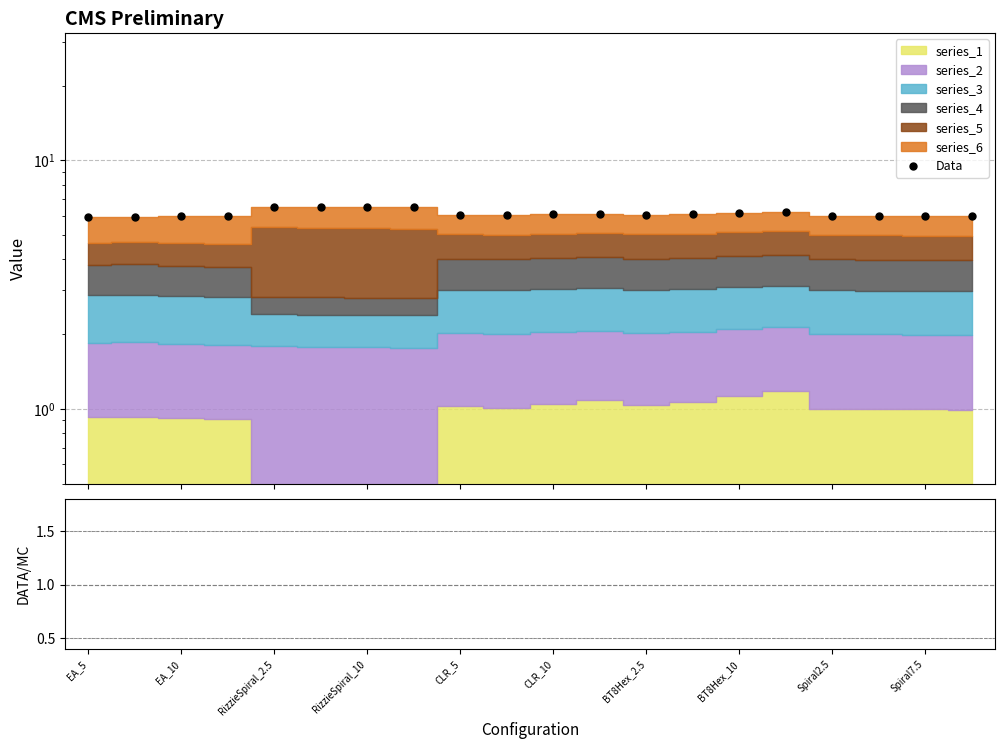

True or false: Data has a value of 6.1 at BT8Hex_10.

True